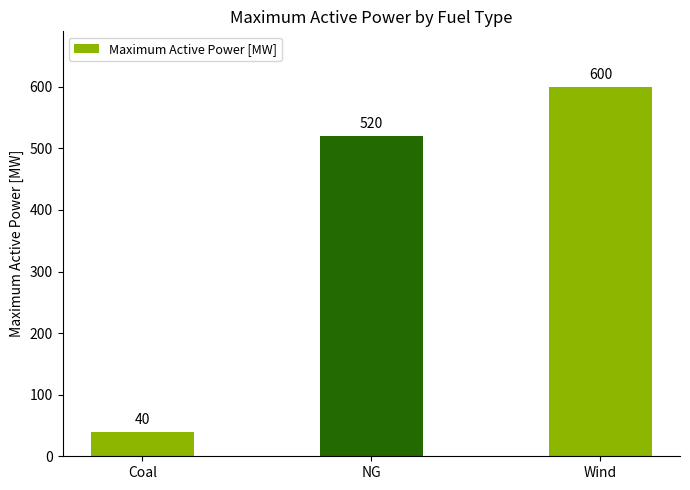

Reading right to left, extract all data points from this chart.

Wind=600	NG=520	Coal=40